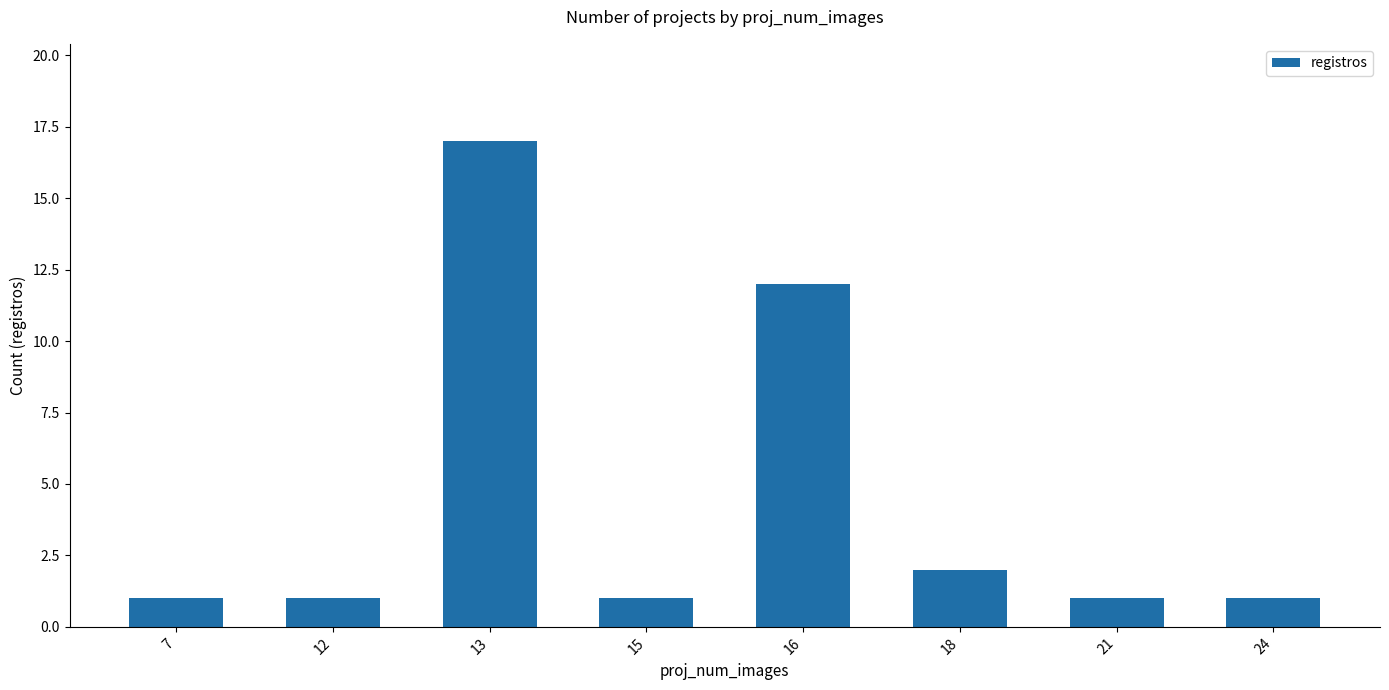

Reading left to right, what are all the values shown in this chart?

1	1	17	1	12	2	1	1